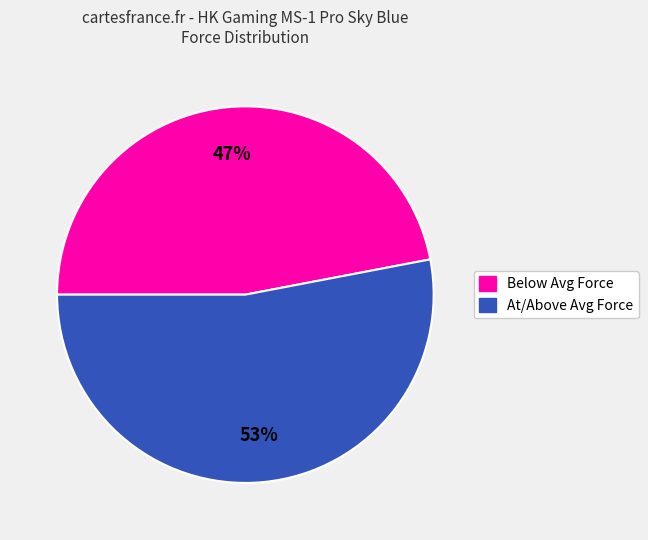

Is there any slice that represents more than half of the pie?

Yes